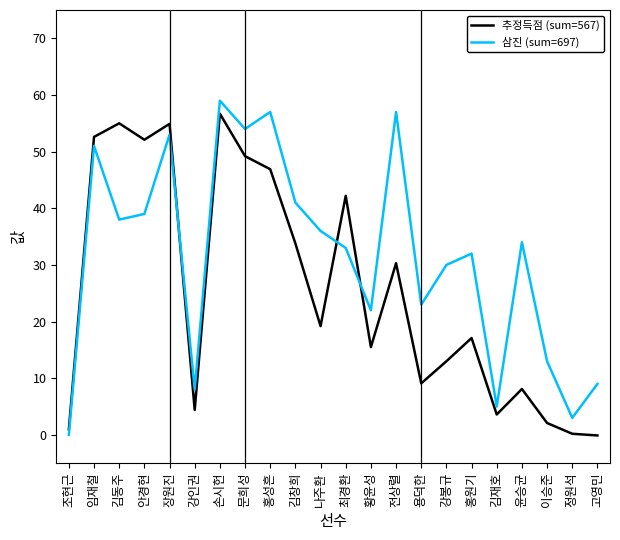

Between 홍성흔 and 황윤성, which series saw the biggest shift?

삼진 (sum=697)